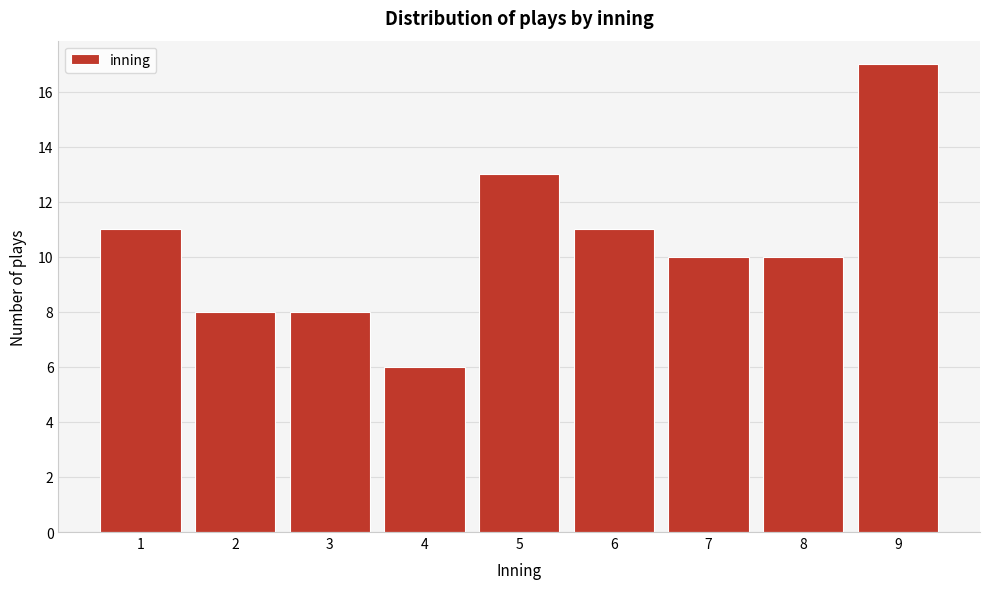

Reading left to right, list all the values displayed in this chart.

11	8	8	6	13	11	10	10	17